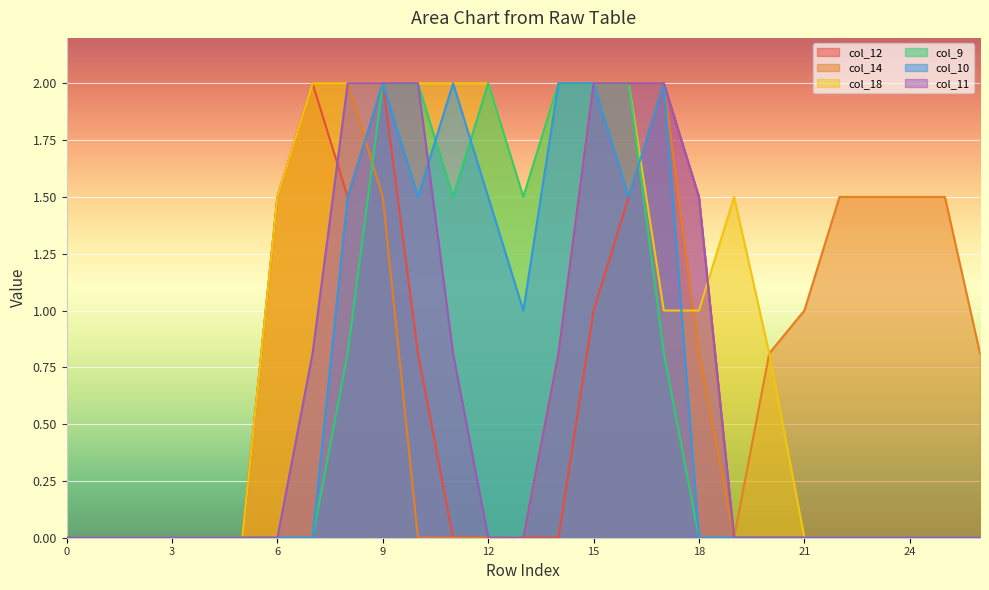

How many intersections are there between col_12 and col_9?

1